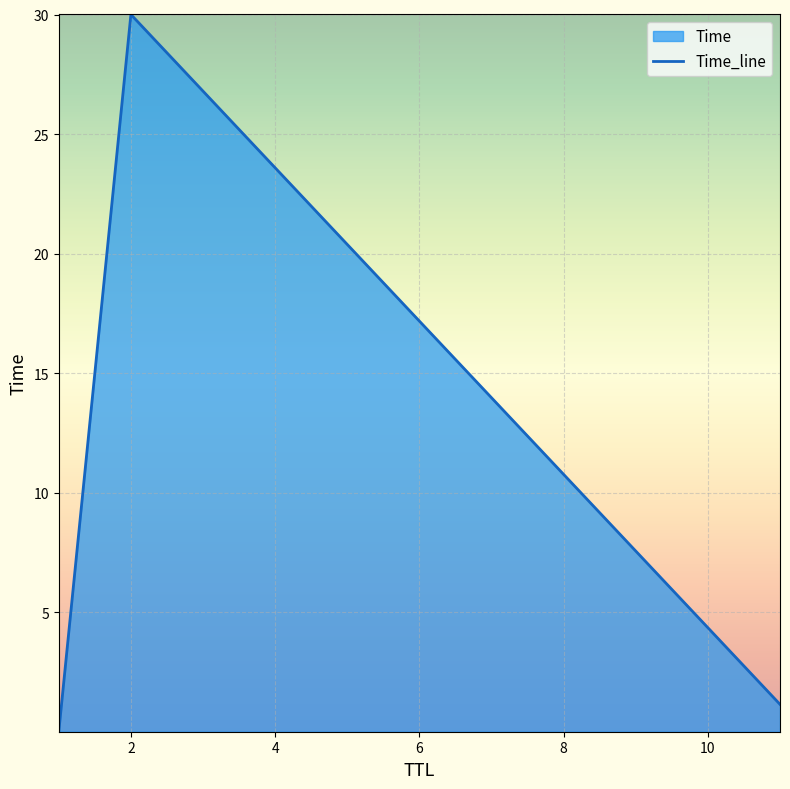

Reading right to left, transcribe all the data shown in this chart.

1.1	30.0	0.0